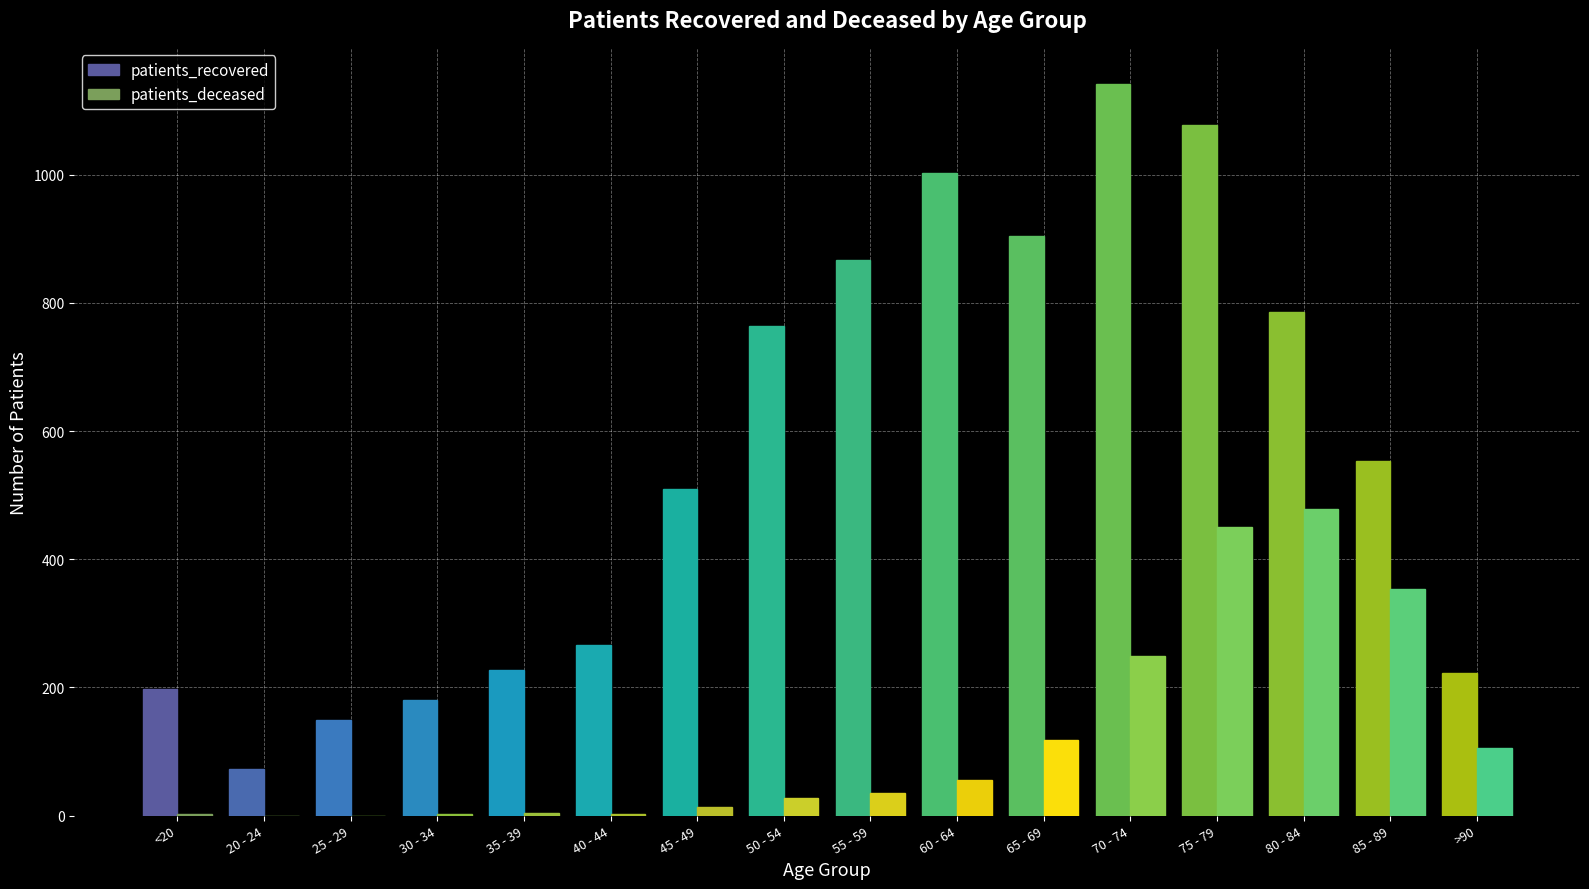

True or false: patients_recovered has a value of 1141 at 70 - 74.

True